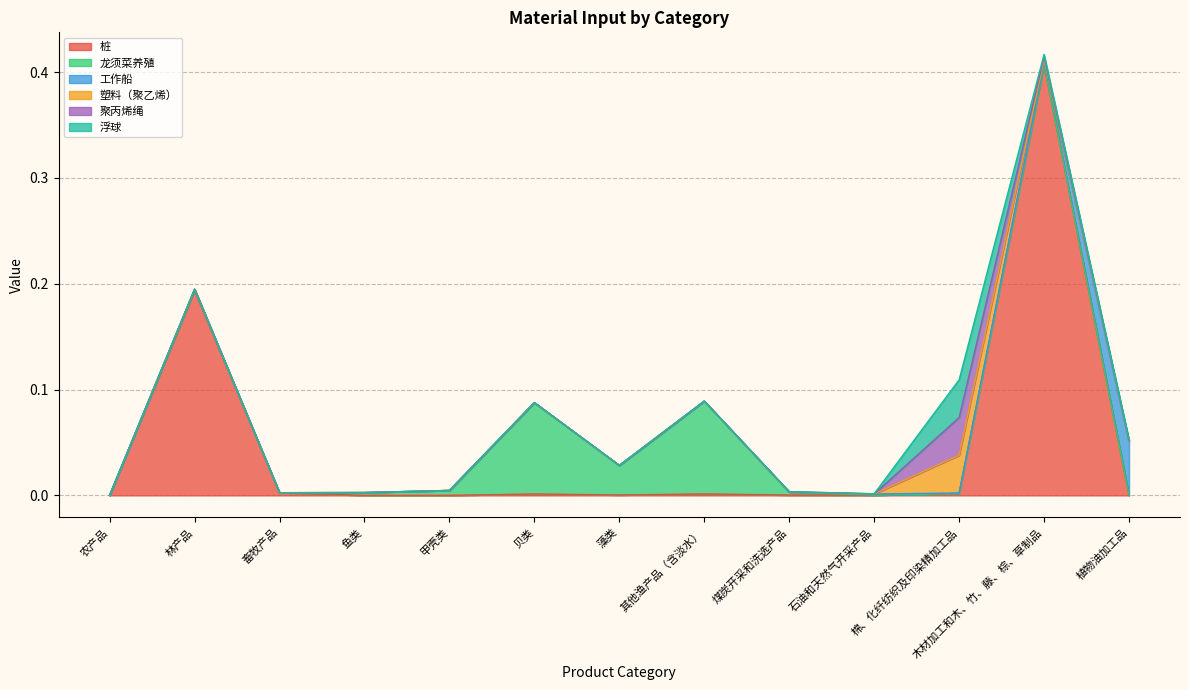

Which series has the largest total across all categories?

桩